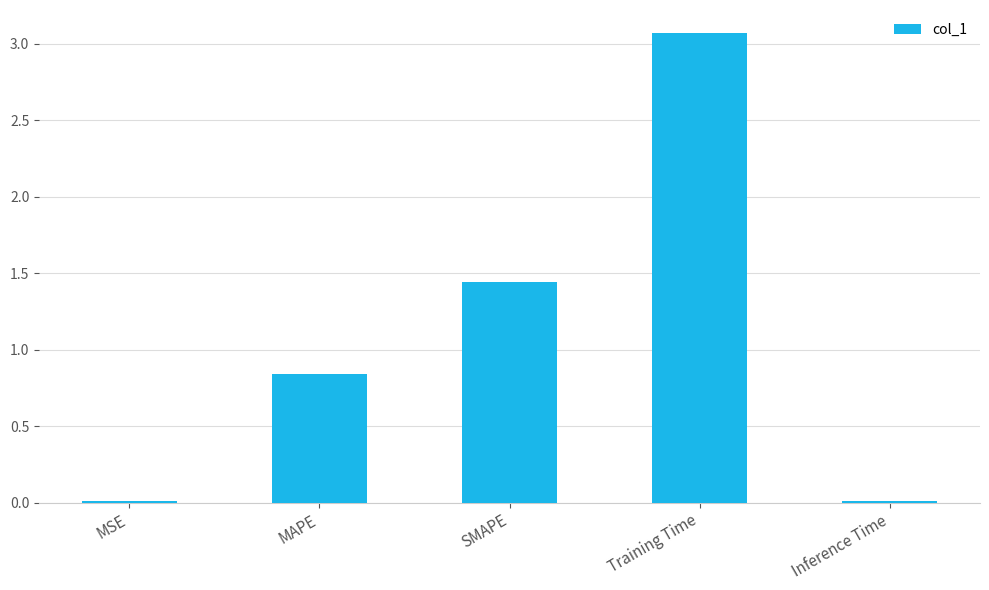

Which category has the highest value across all series?

Training Time